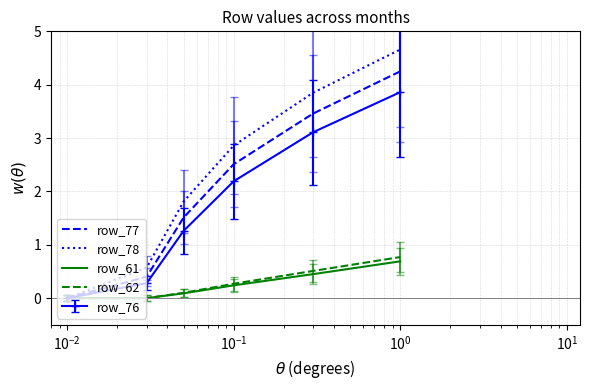

What is the maximum value for row_61?

0.7